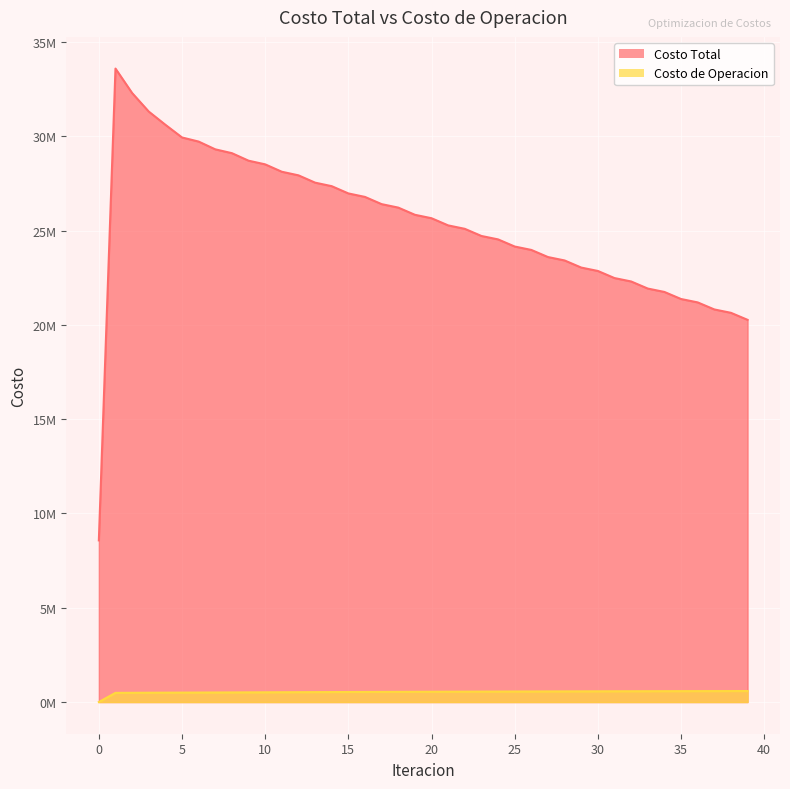

Does the chart display data point markers on the line(s)?

No